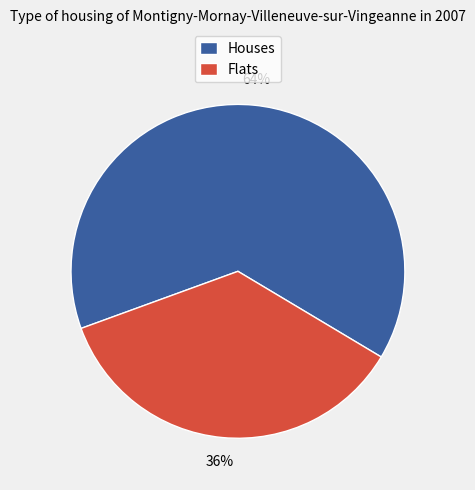

Between Houses and Flats, which is larger?

Houses